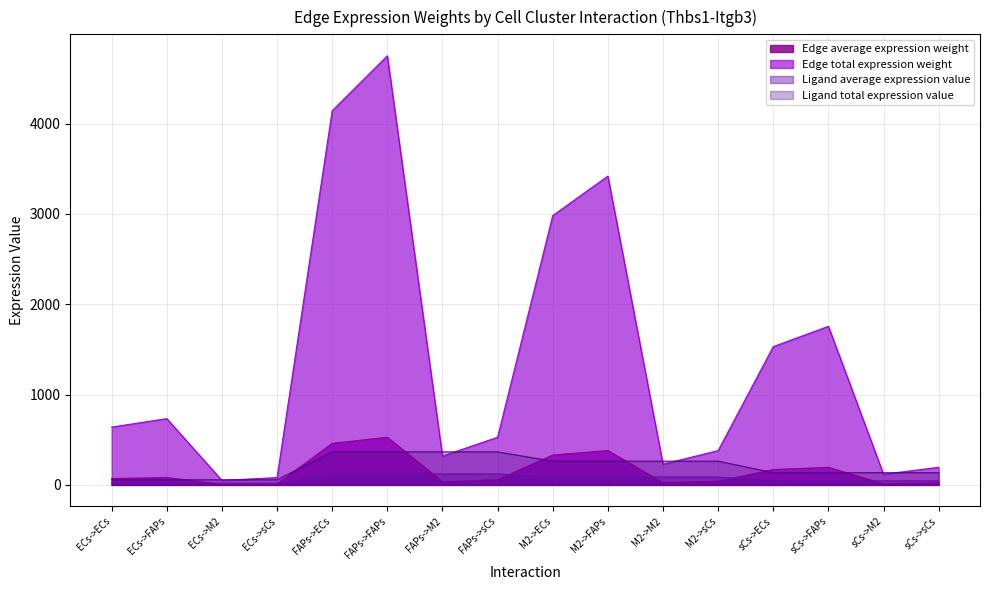

What is the spread (max minus min) of values at FAPs->sCs?

469.2